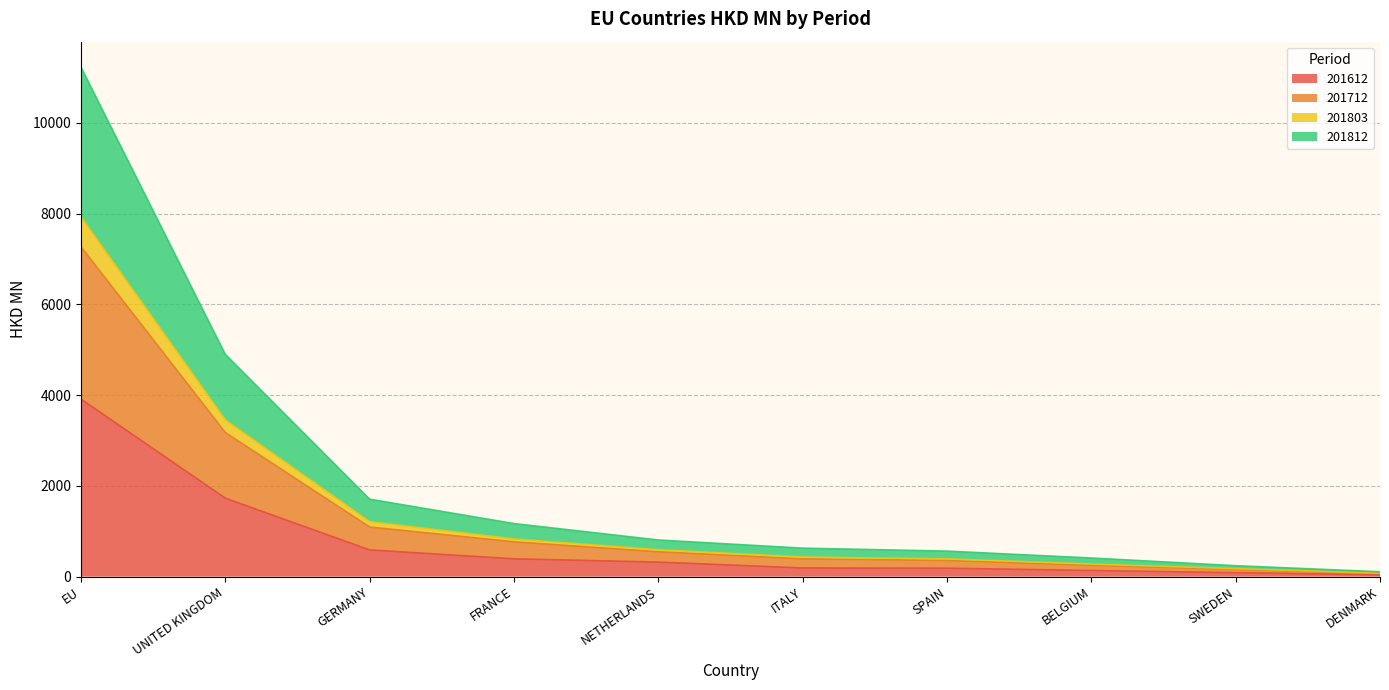

What is the maximum value for 201612?

3910.4